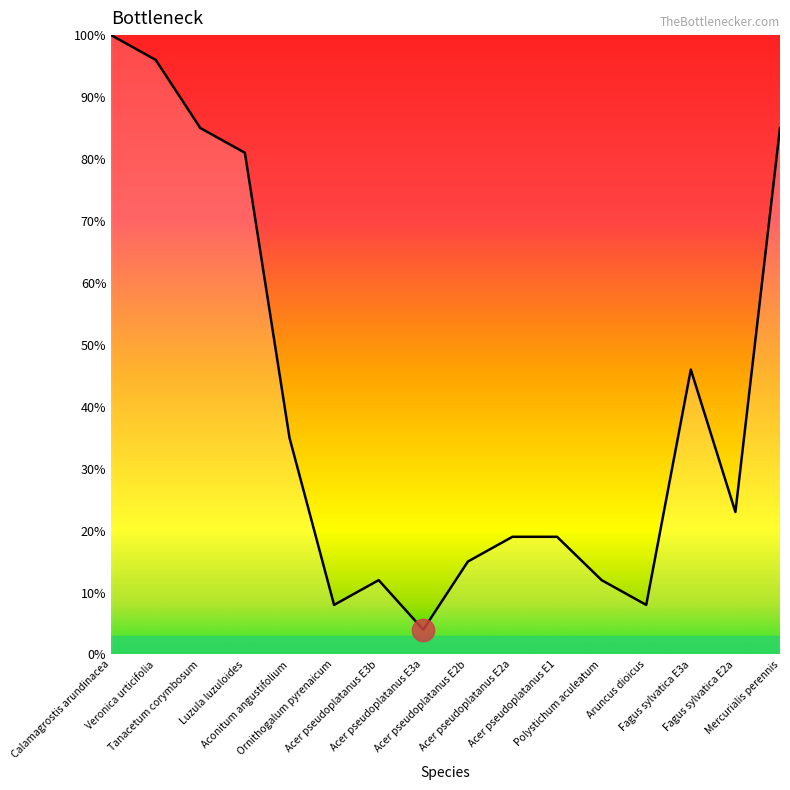

What is the ratio of the value at Tanacetum corymbosum to the value at Aruncus dioicus?

10.6